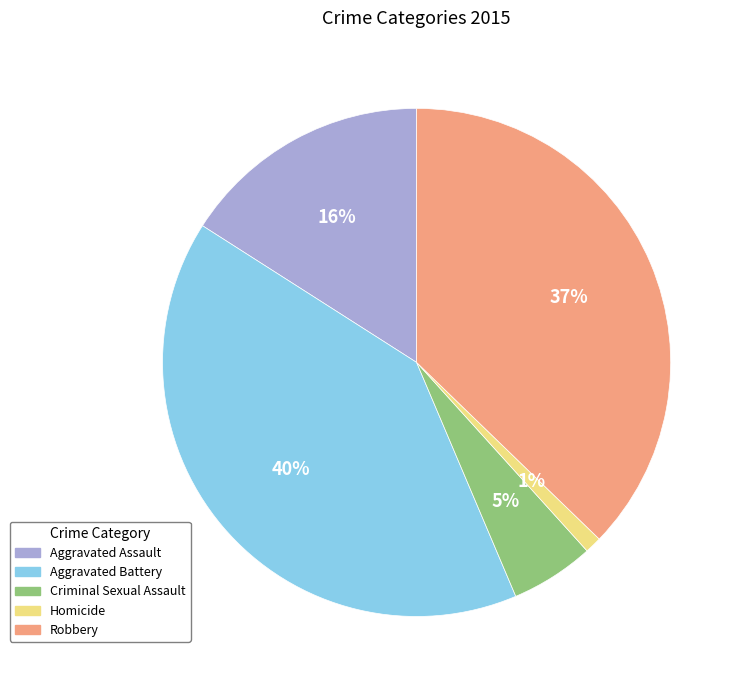

To the nearest percent, what is the difference between the largest and smallest slice percentages?

39%